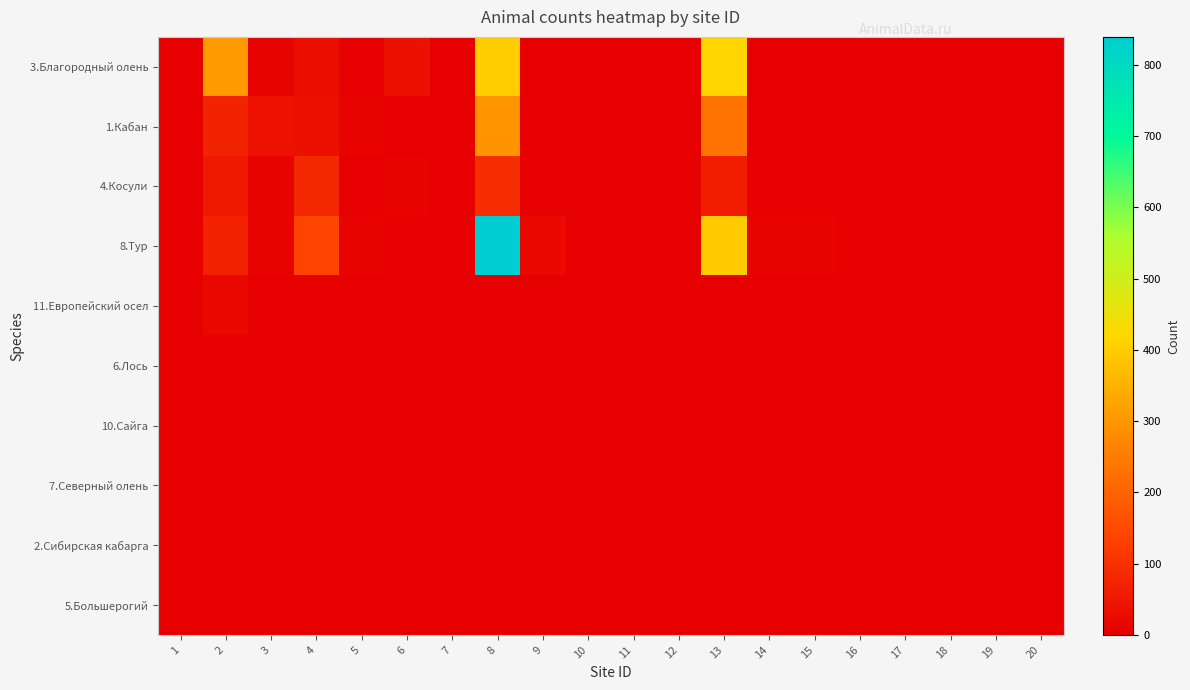

At which category is the sum across all series the highest?

8